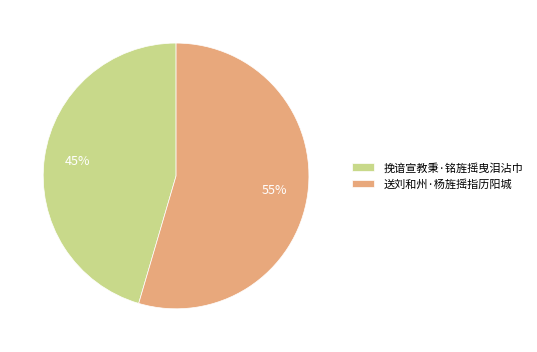

Do 送刘和州·杨旌摇指历阳城 and 挽谙宣教秉·铭旌摇曳泪沾巾 together represent more than half of the pie?

Yes